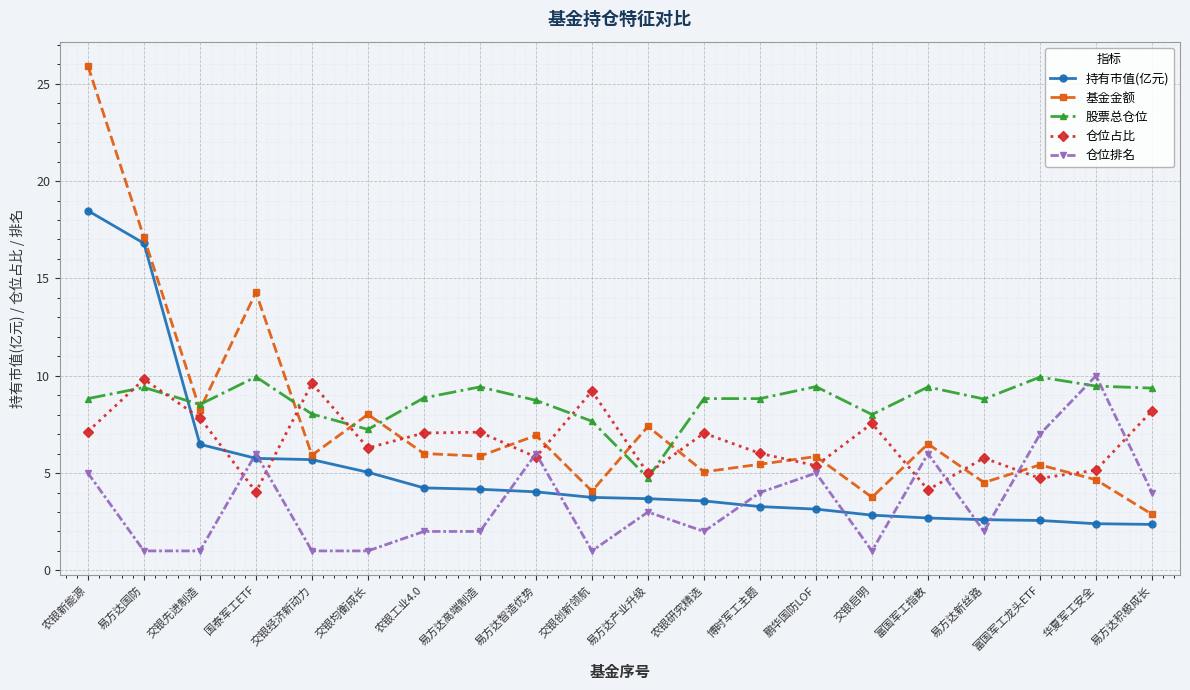

True or false: 仓位排名 and 基金金额 cross at least once.

True